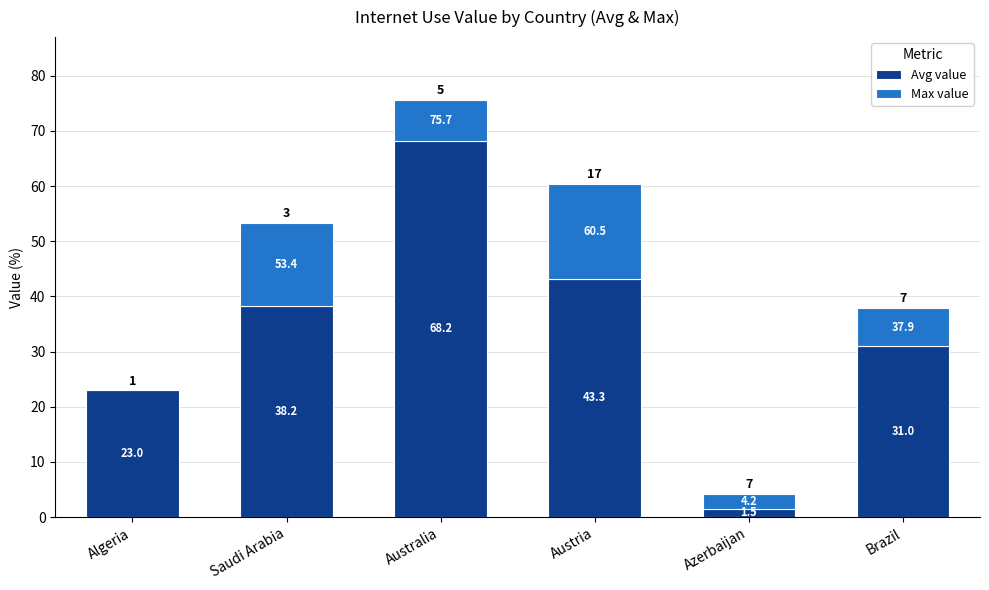

Where does the Max value series first go above 7?

Saudi Arabia